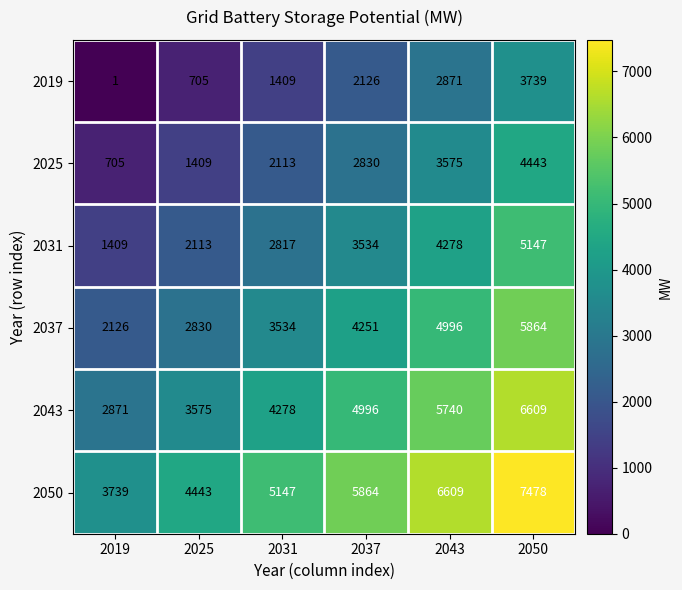

Which series has the largest range (max minus min)?

2050